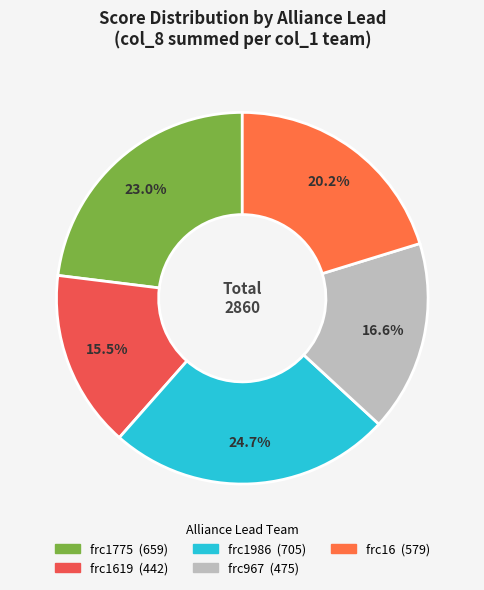

How many slices are in this pie chart?

5